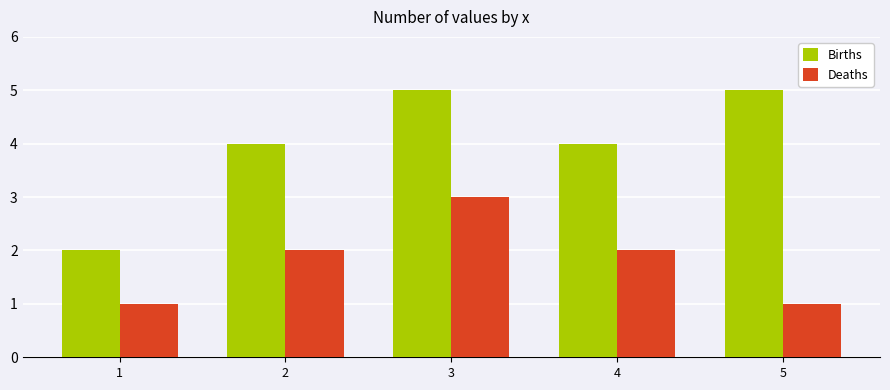

What is the difference between the maximum and second lowest values in the Births series?

1